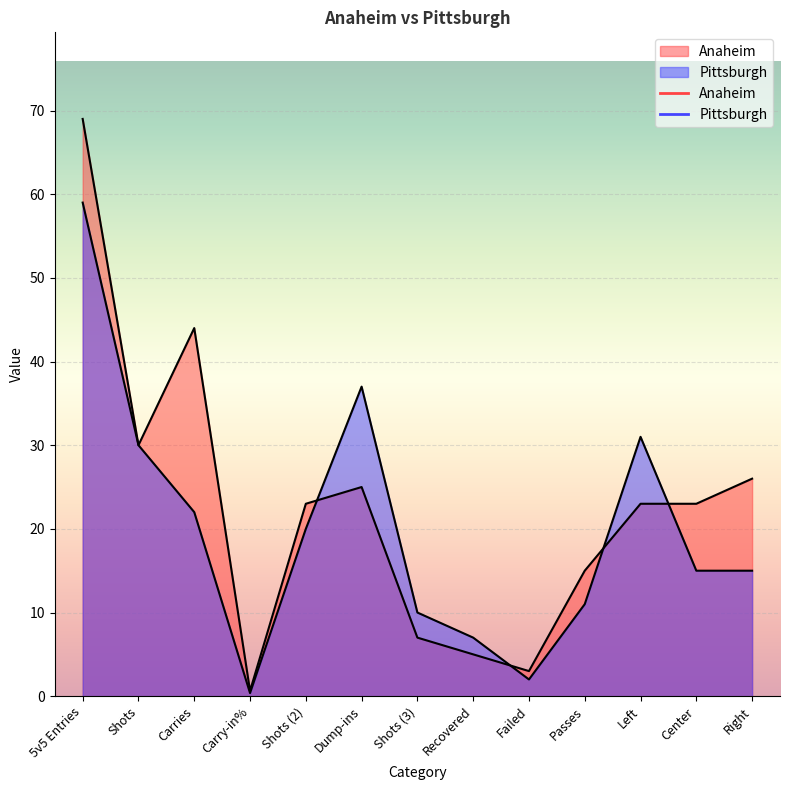

How many interior local valleys does the Anaheim series have?

3